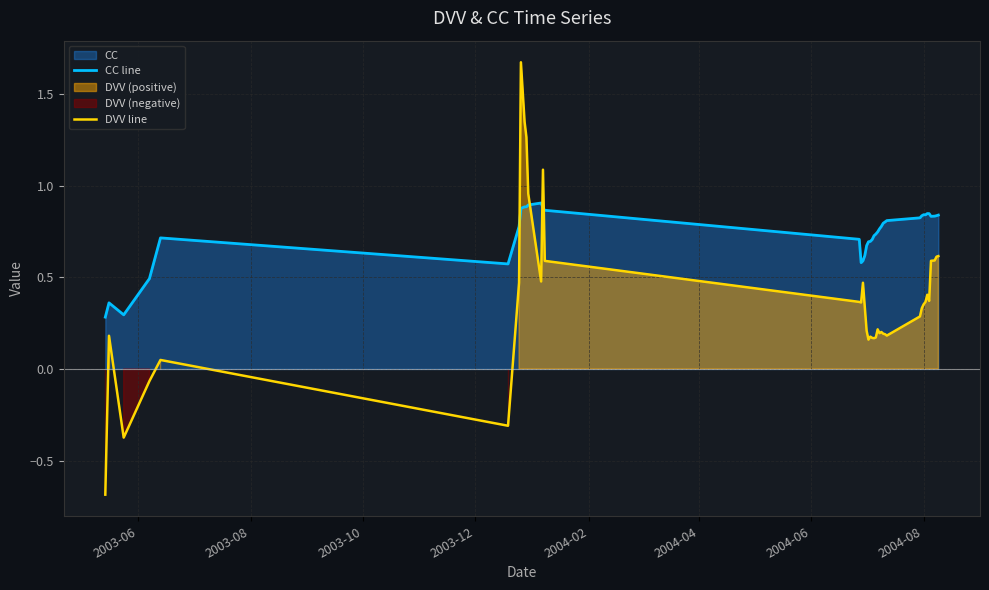

What is the lowest value of the DVV line series?

-0.7